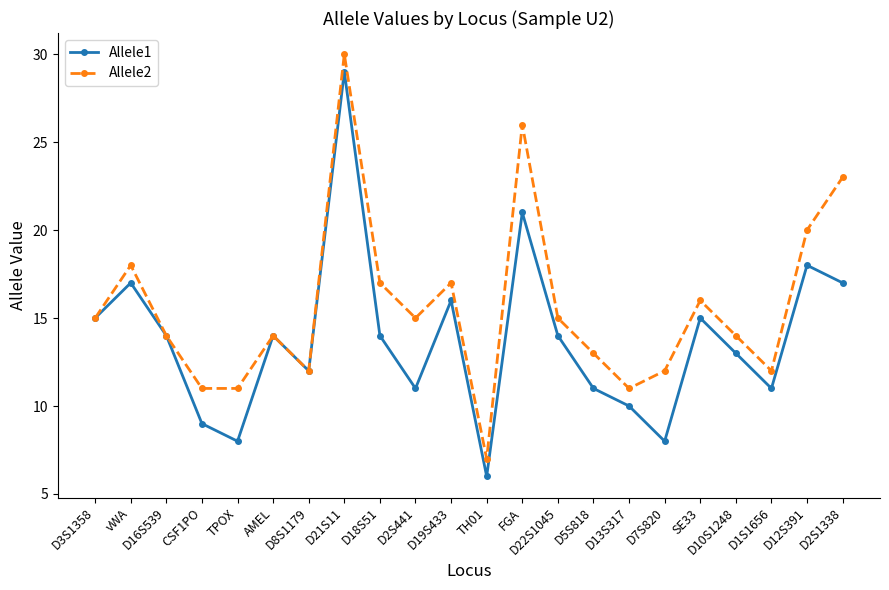

Is it true that Allele1 equals 11 at D1S1656?

True